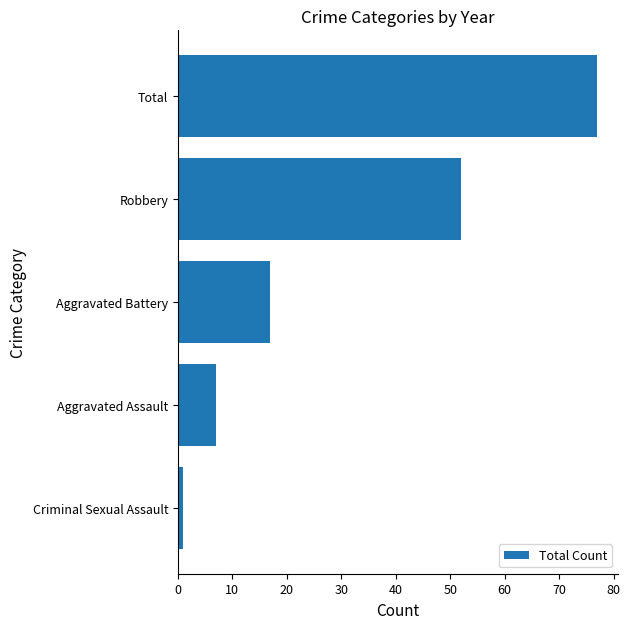

Rank the categories by value from highest to lowest.

Total, Robbery, Aggravated Battery, Aggravated Assault, Criminal Sexual Assault